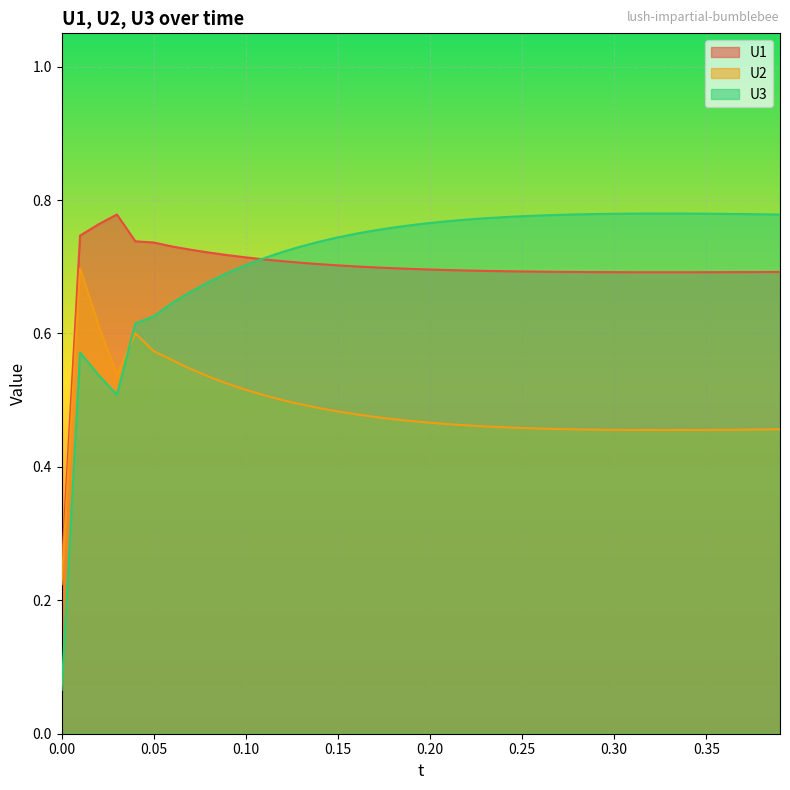

Which series has the largest range (max minus min)?

U3